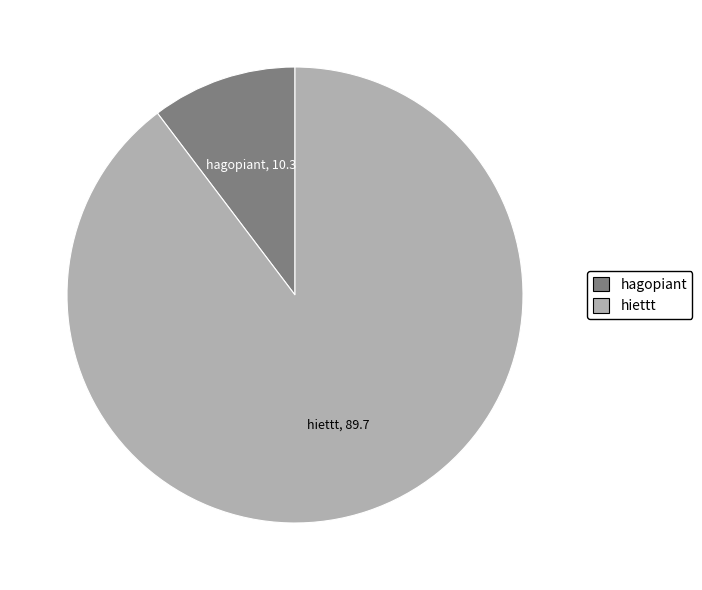

What is the smallest slice in the pie chart?

hagopiant